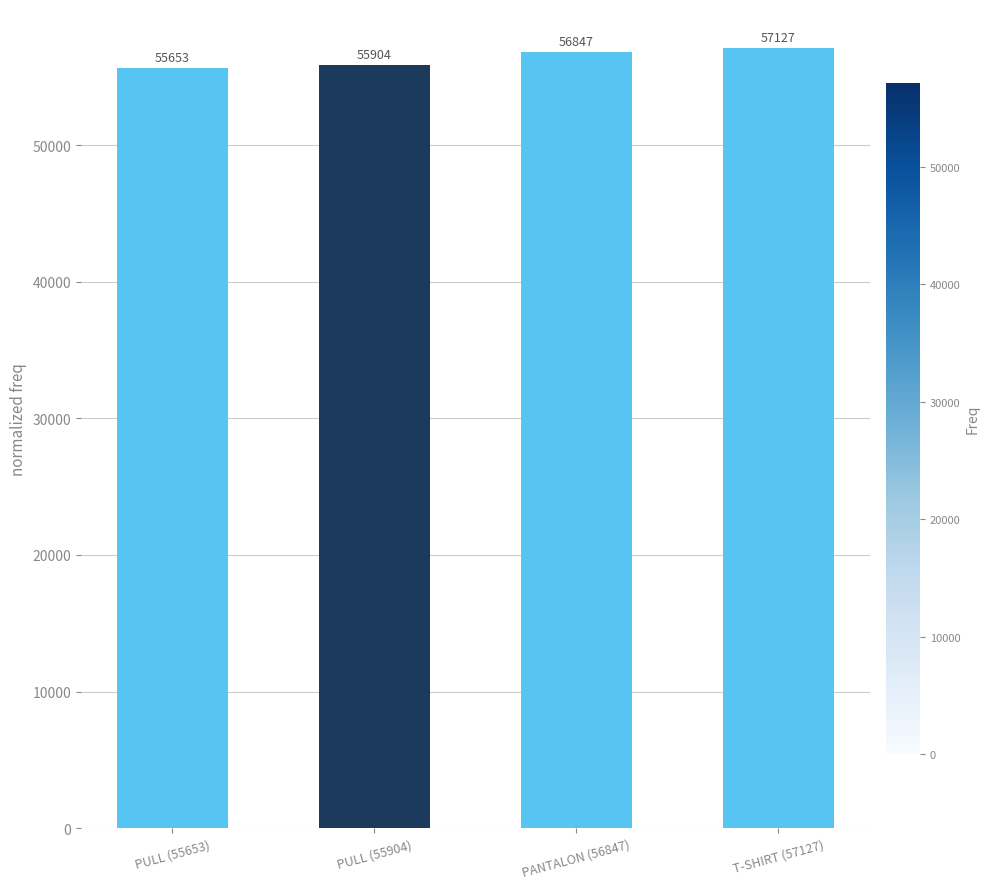

What is the minimum value shown in the chart?

55653